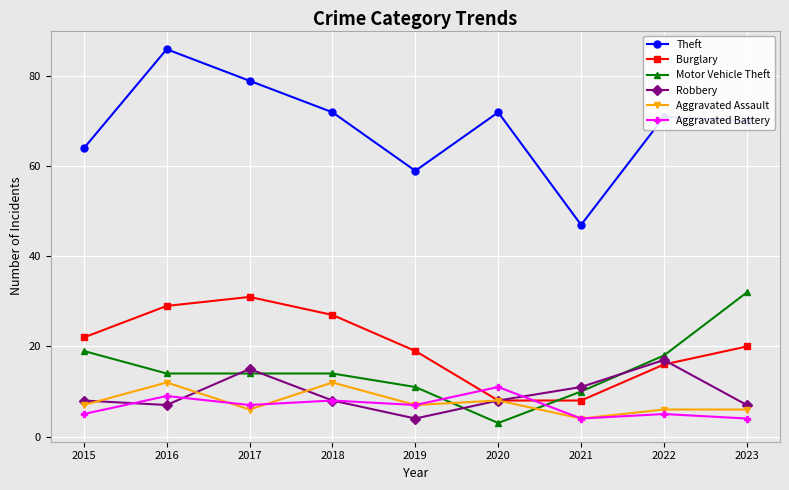

Read the Theft value at 2016.

86